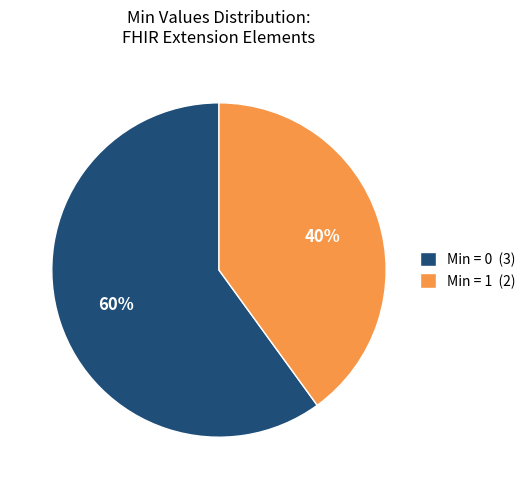

Which slice is the largest?

Min = 0 (3)